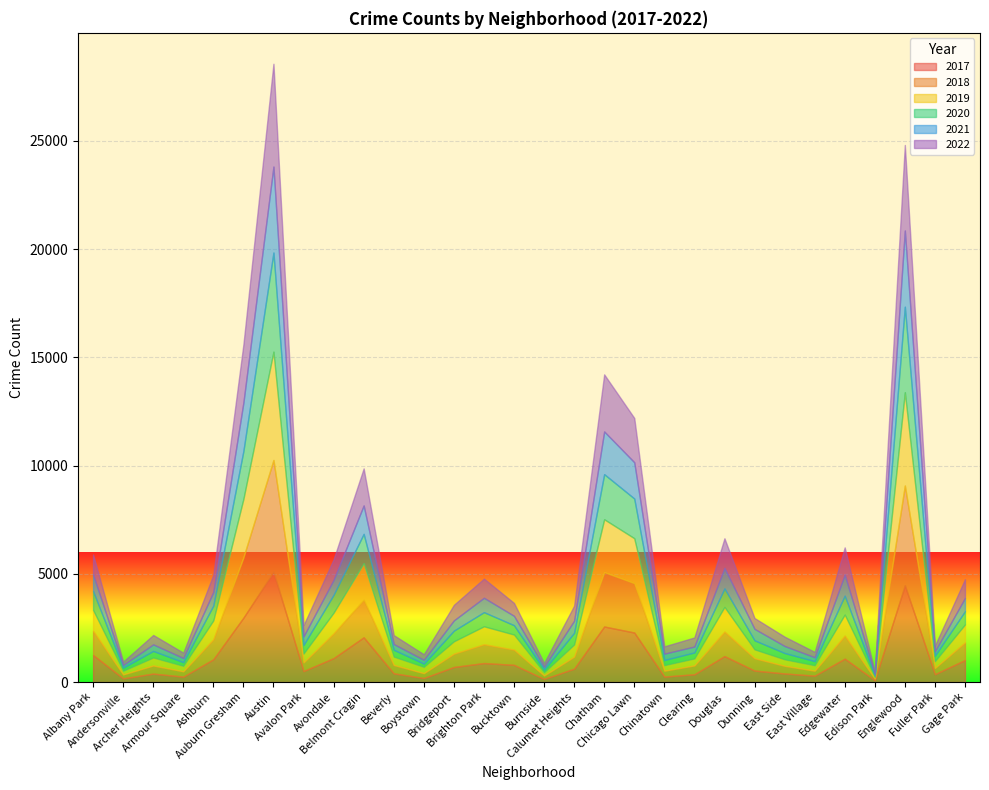

What is the value of the 2017 point at the 15th from the left?

795